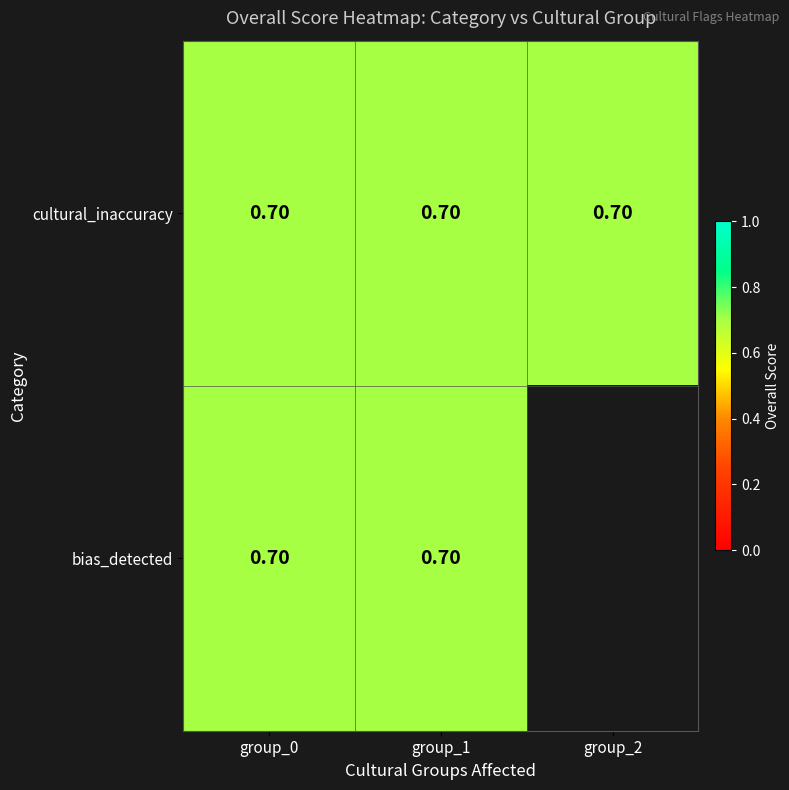

What is the sum of the cultural_inaccuracy values at group_1 and group_2?

1.4